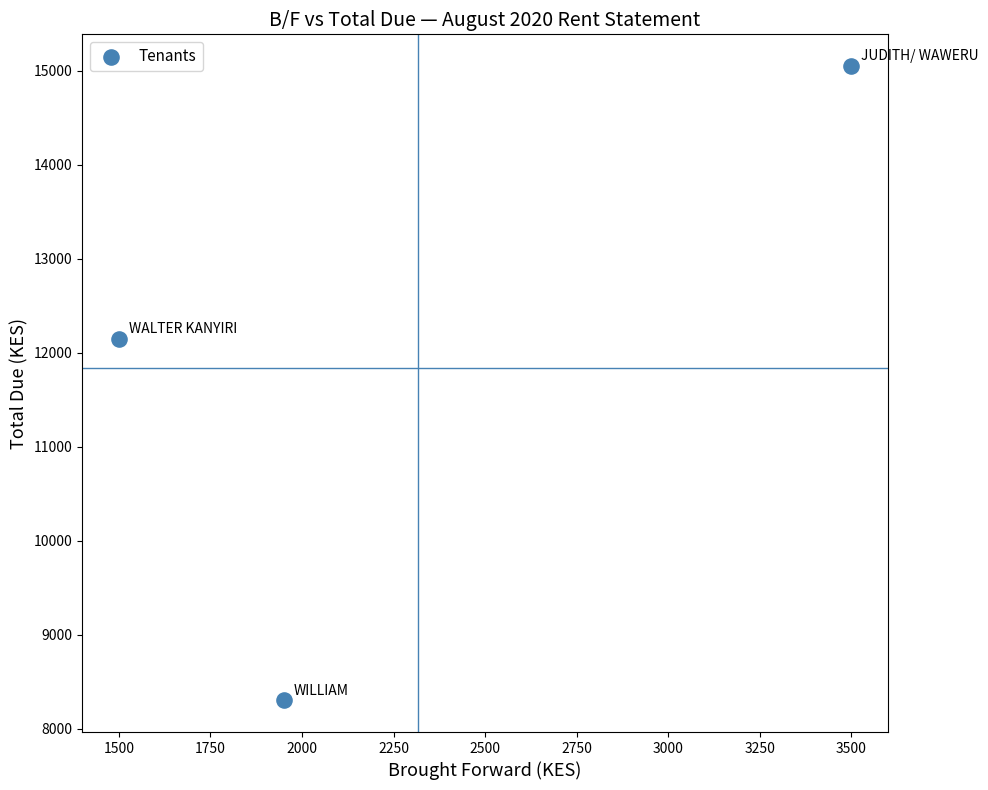

What Y value in the scatter plot is closest to 11675?

12150